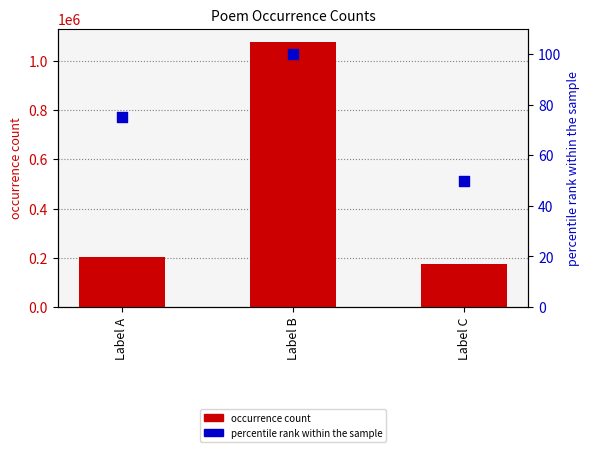

At which category is the sum across all series the highest?

Label B